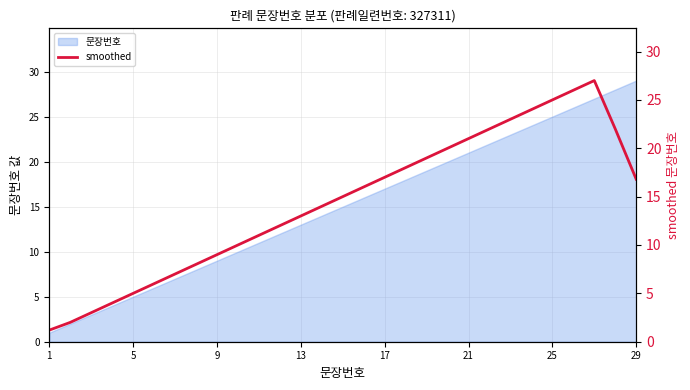

What is the highest value of the 문장번호 series?

29